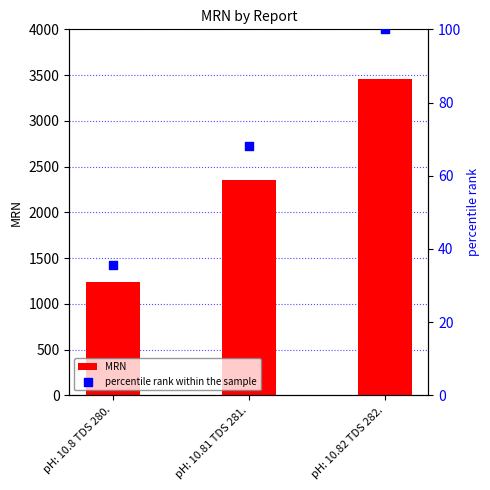

At how many categories does at least one series exceed 2941?

1